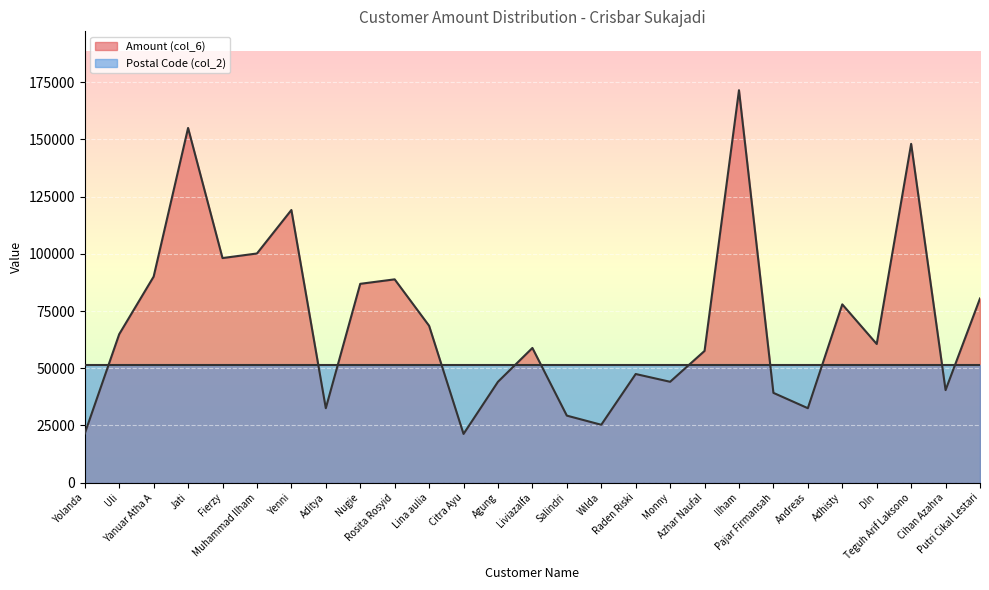

Which has a higher value, Liviazalfa or Uli?

Uli